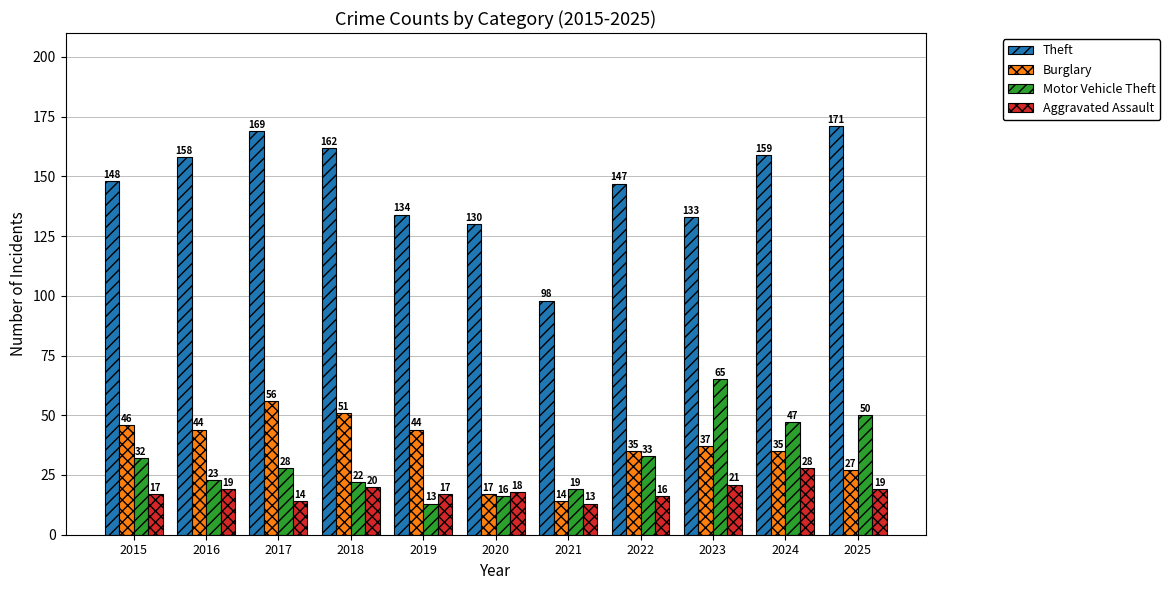

What is the approximate value of Motor Vehicle Theft at 2017, to the nearest 10?

30